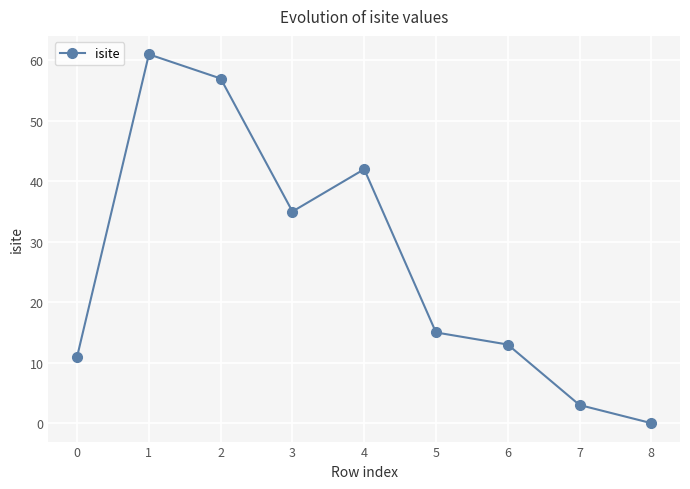

At which category does the data reach its first local valley?

3